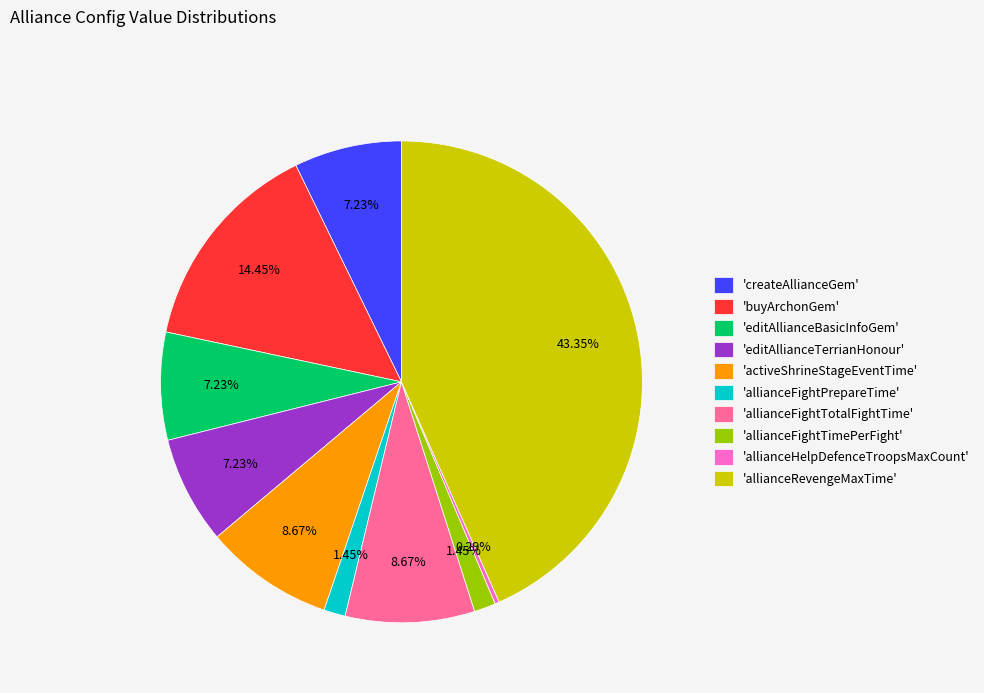

Approximately how many times larger is the value at 'allianceFightTotalFightTime' compared to 'allianceFightTimePerFight'?

6.0